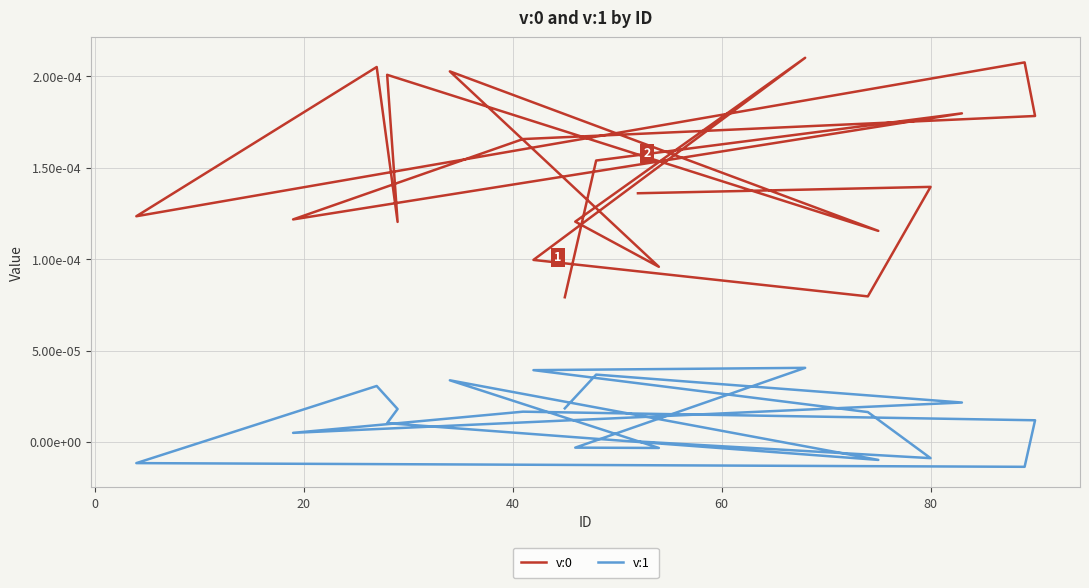

The v:1 series shows 0.0 at −20. True or false?

False